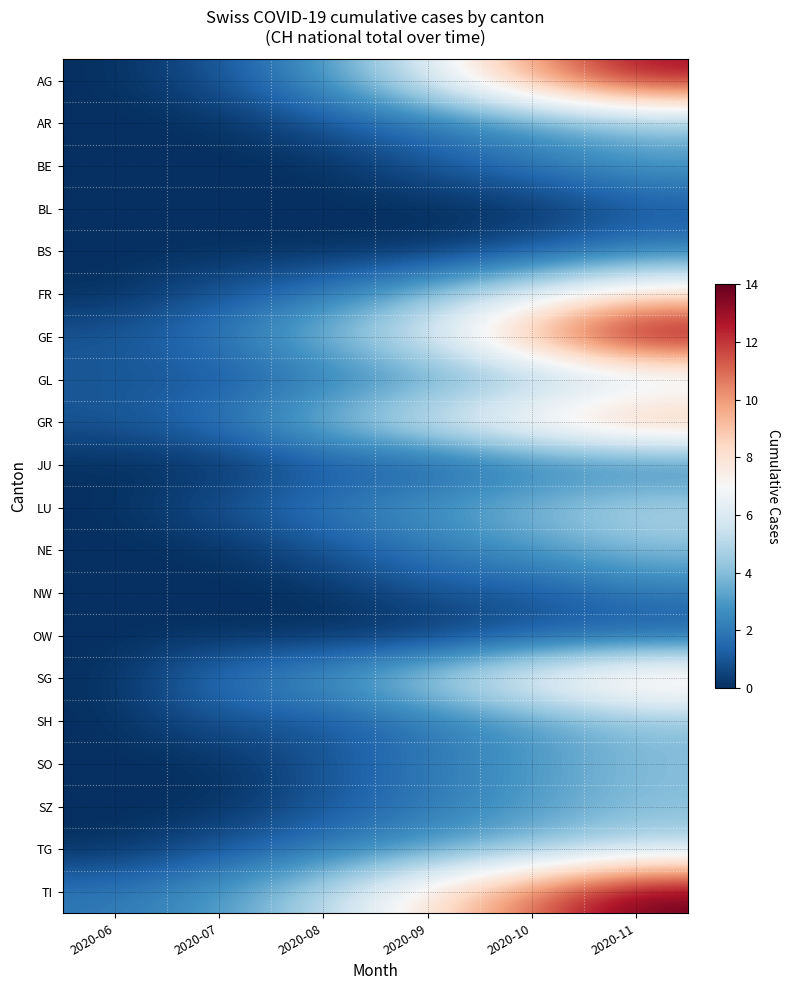

What is the total value across all series at 2020-09?

57